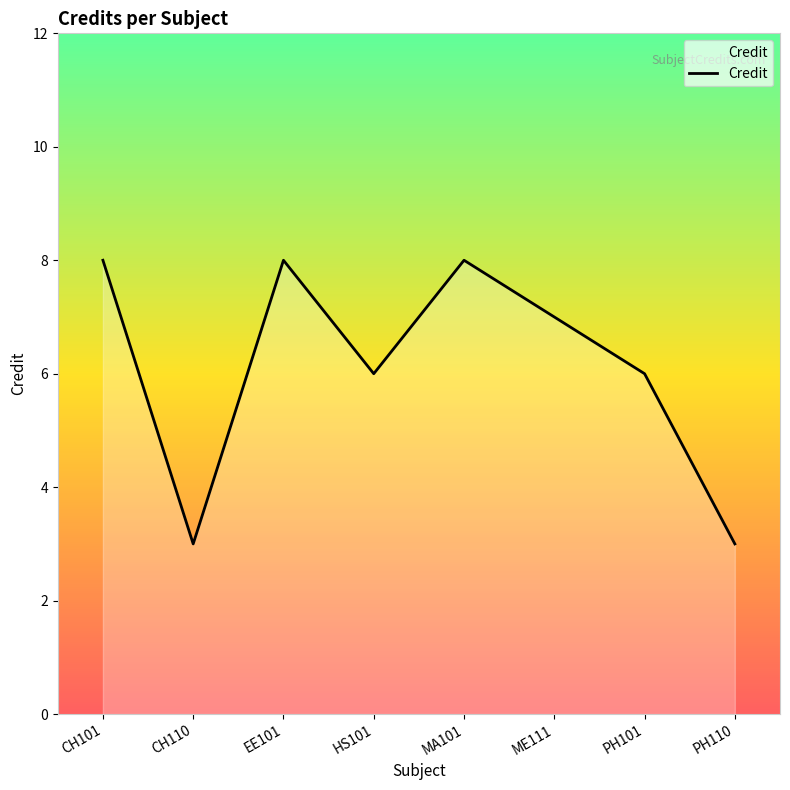

At which category does the data reach its first local peak?

EE101